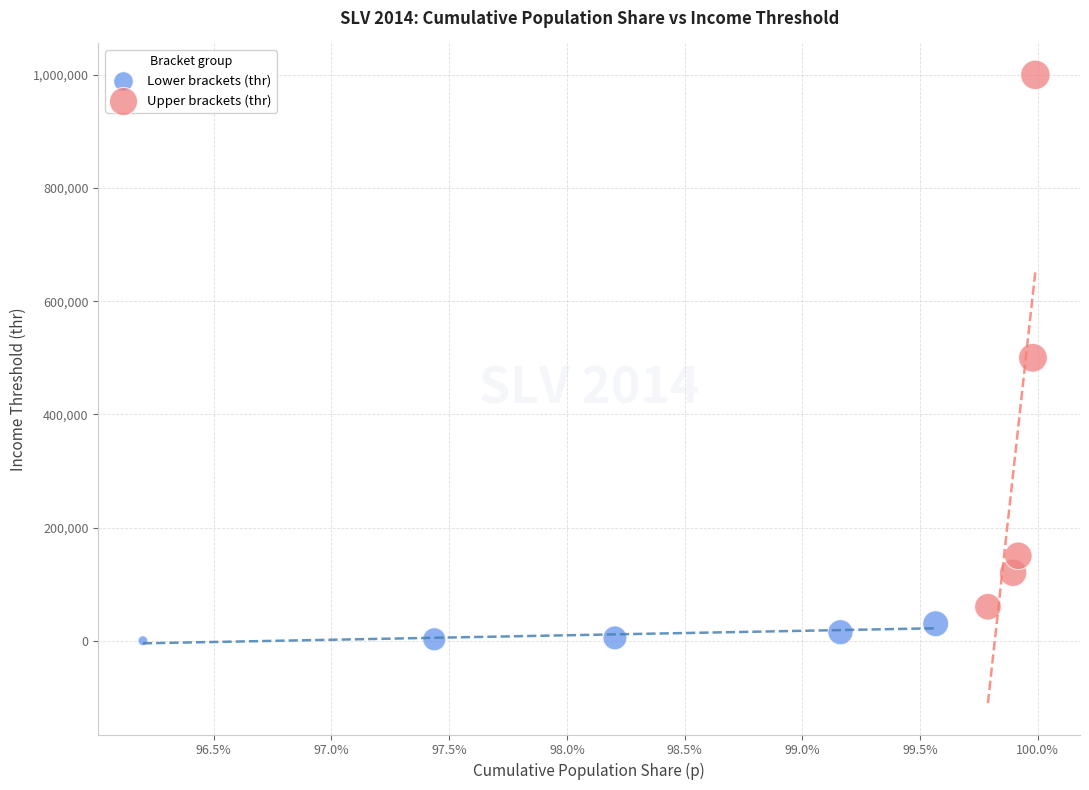

Which series has the largest Y range (max minus min)?

Upper brackets (thr)